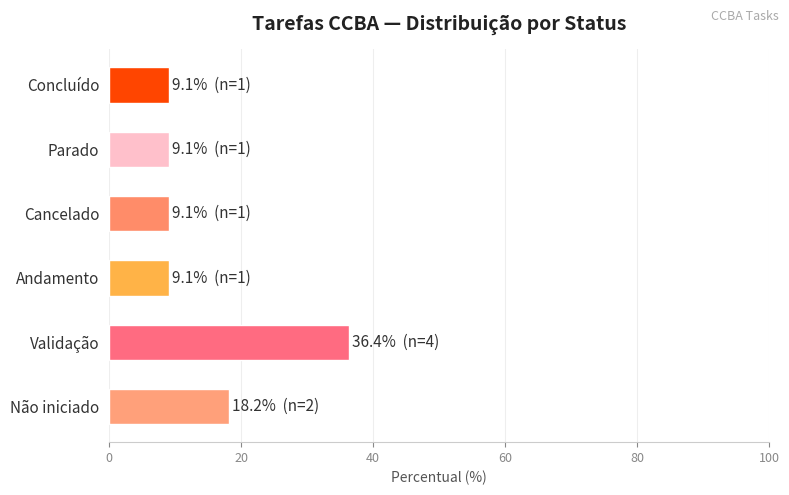

Is it true that the value at Andamento is 9.1?

True